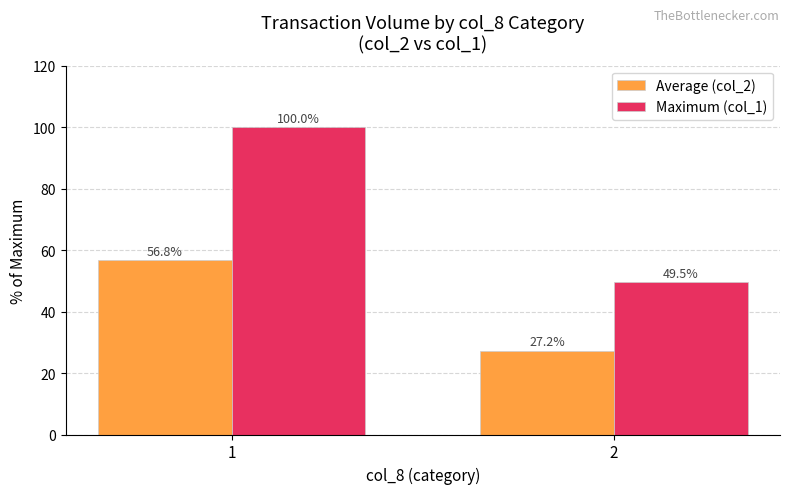

Which series has the widest spread of values?

Maximum (col_1)